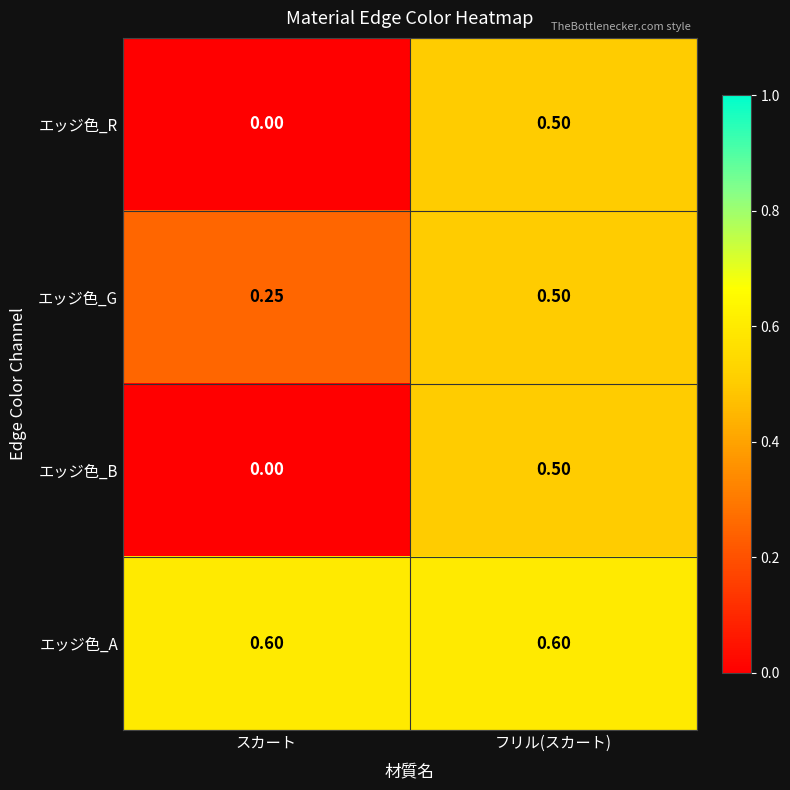

Which category has the lowest value across all series?

スカート